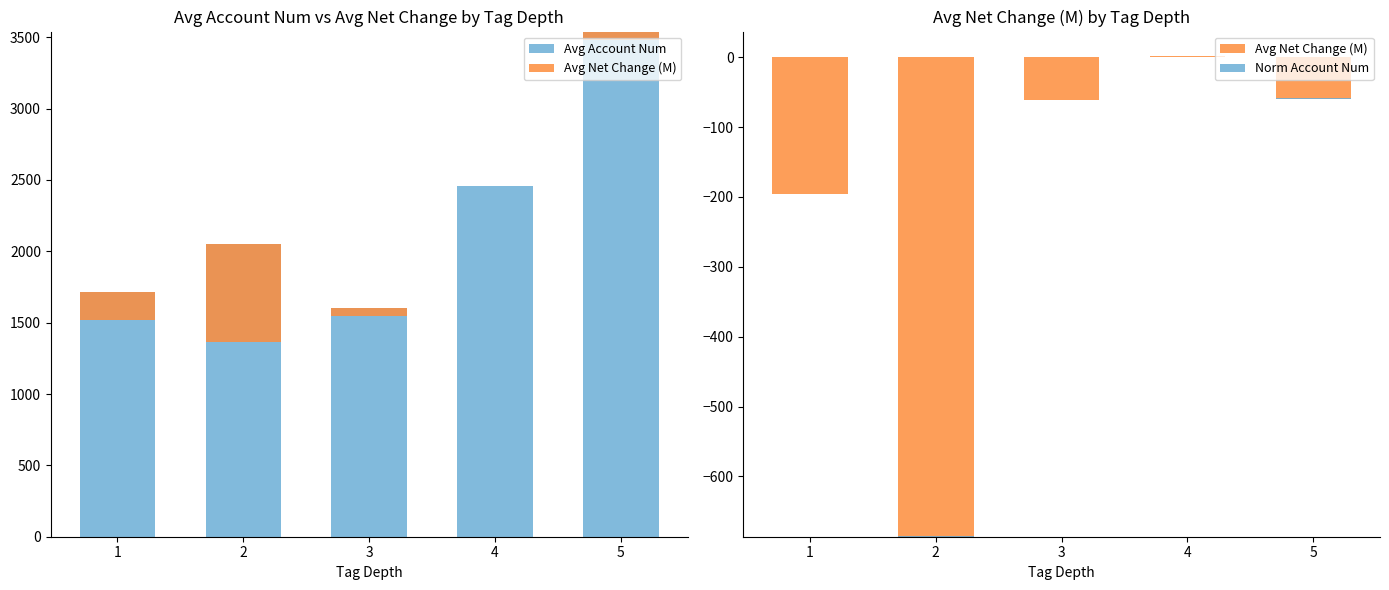

Reading right to left, what are all the values shown in this chart?

Avg Account Num: 3540.0	2456.3	1605.7	2052.0	1716.5
Avg Net Change (M): -60.0	1.7	-61.4	-686.4	-196.1
Norm Account Num: 1.0	0.7	0.5	0.6	0.5